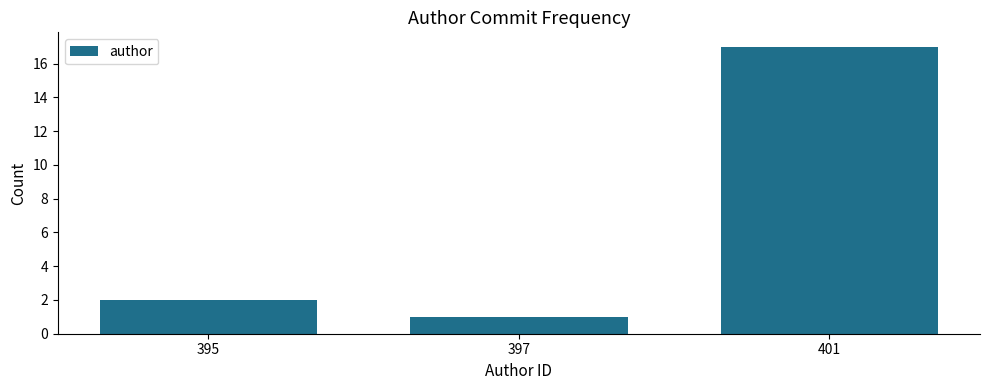

Reading left to right, list all the values displayed in this chart.

2	1	17